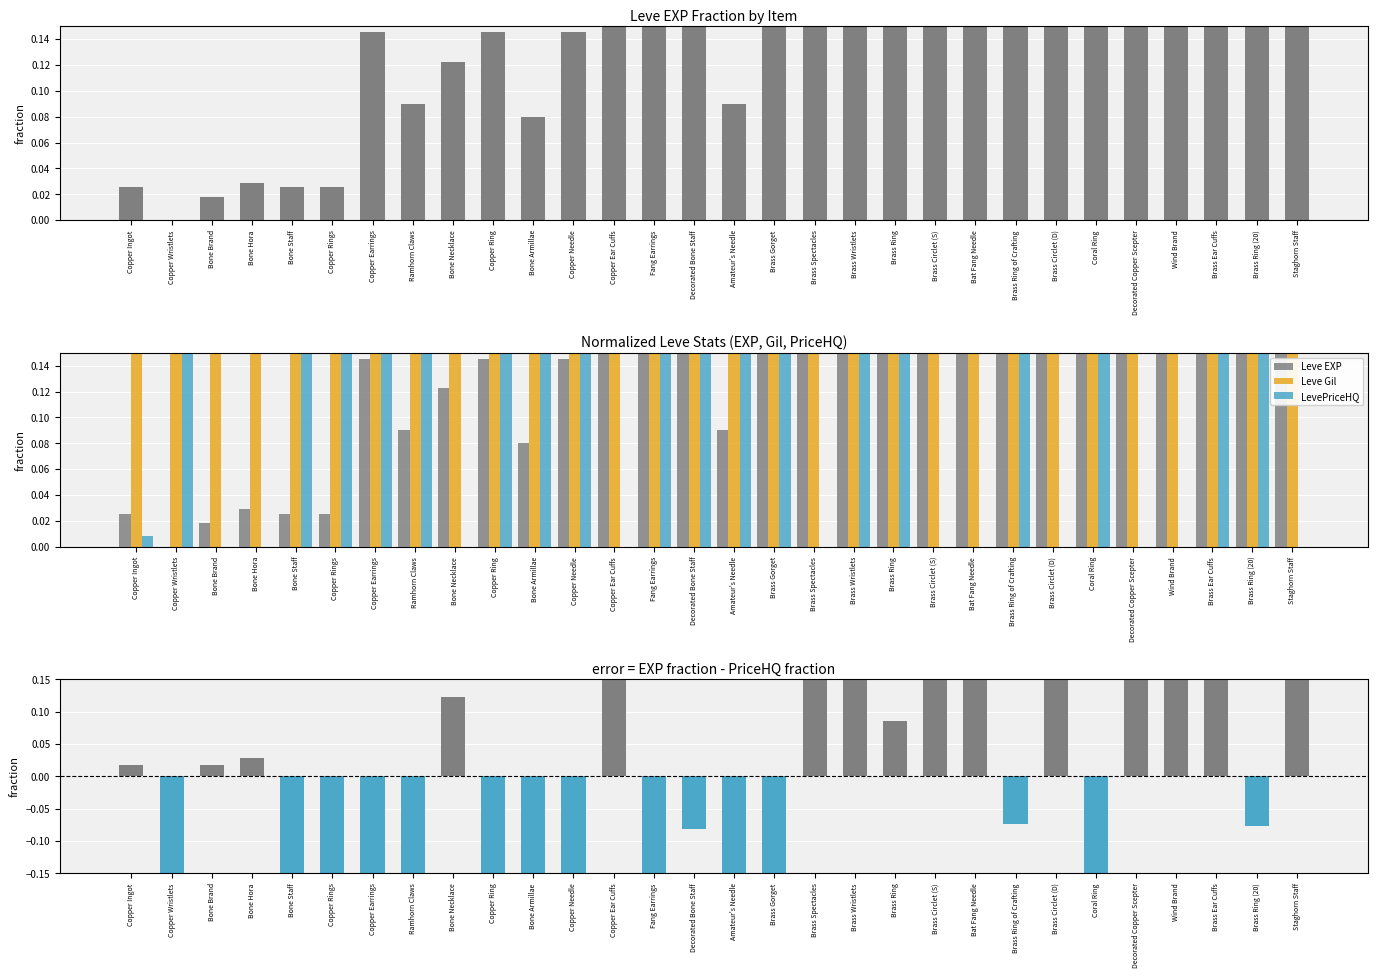

What is the sum of all EXP - PriceHQ (normalized) values?

0.8